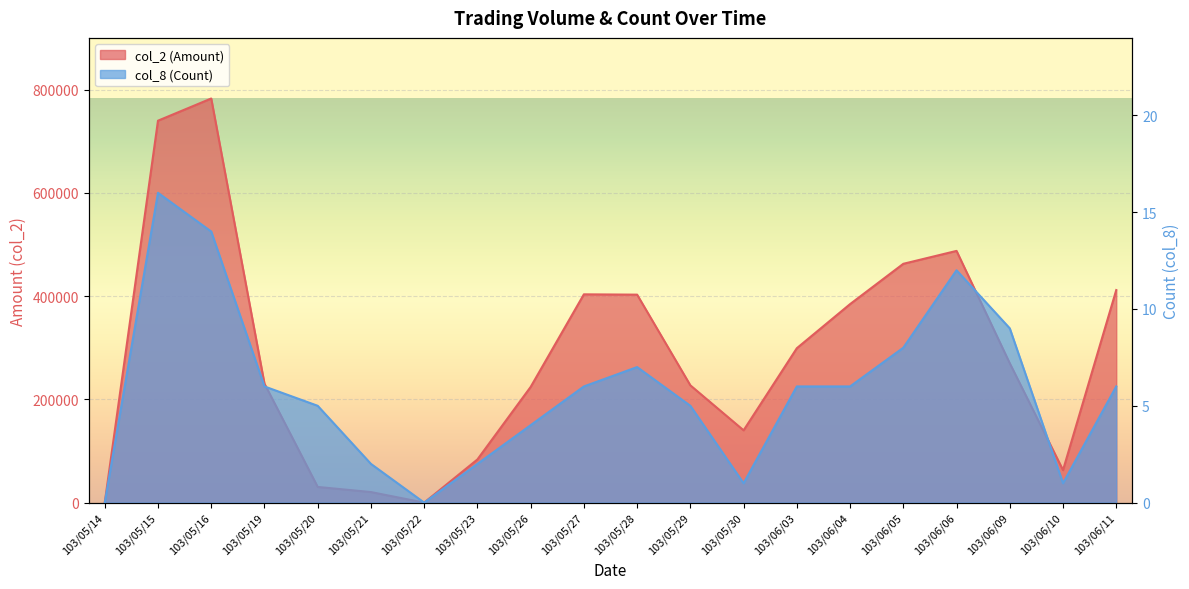

Which label corresponds to the smallest value in the chart?

103/05/14